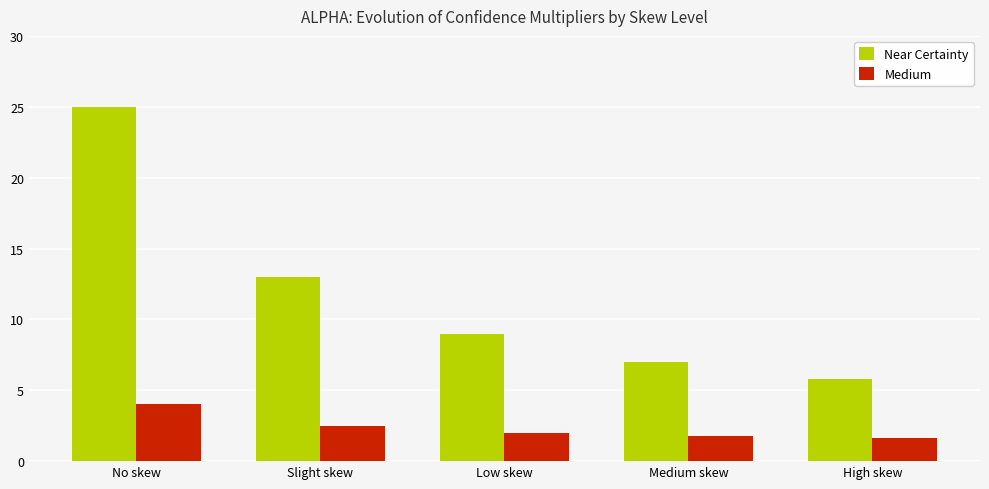

Count the number of categories in the chart.

5